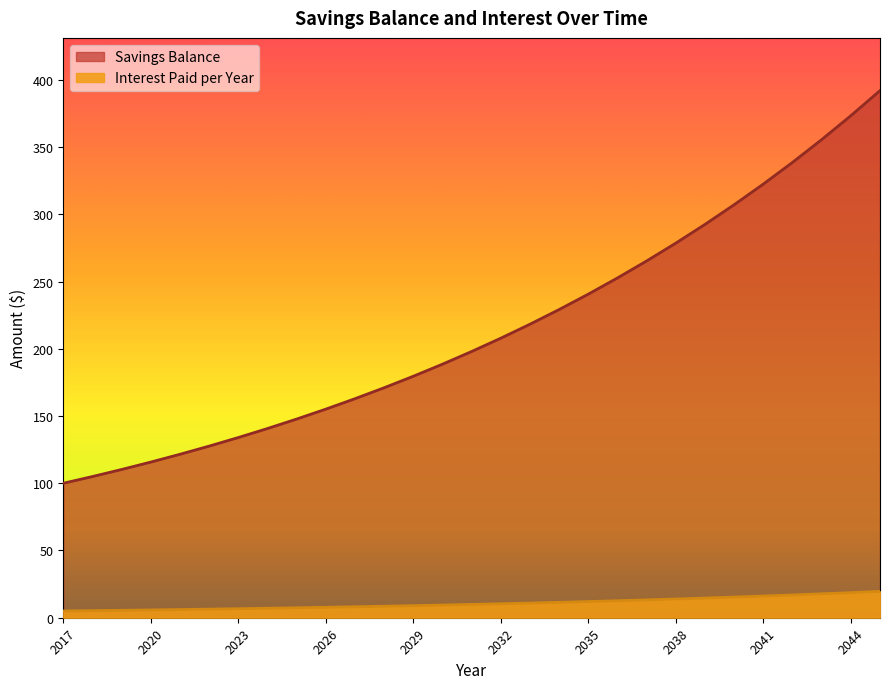

What is the value of the Interest Paid per Year point at the 6th from the left?

6.4